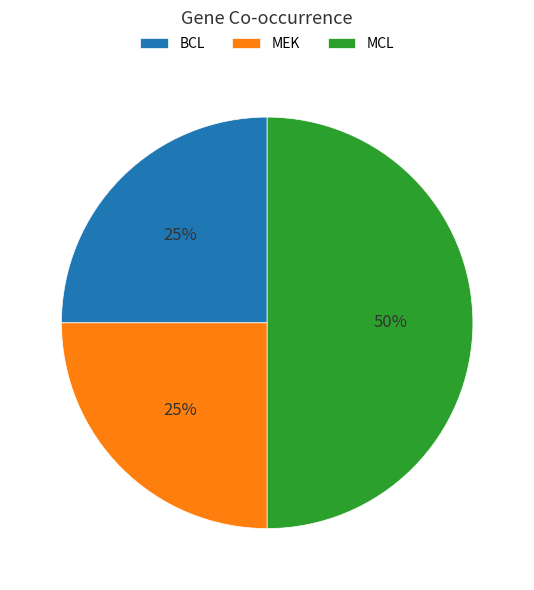

To the nearest percent, what is the difference between the largest and smallest slice percentages?

25%